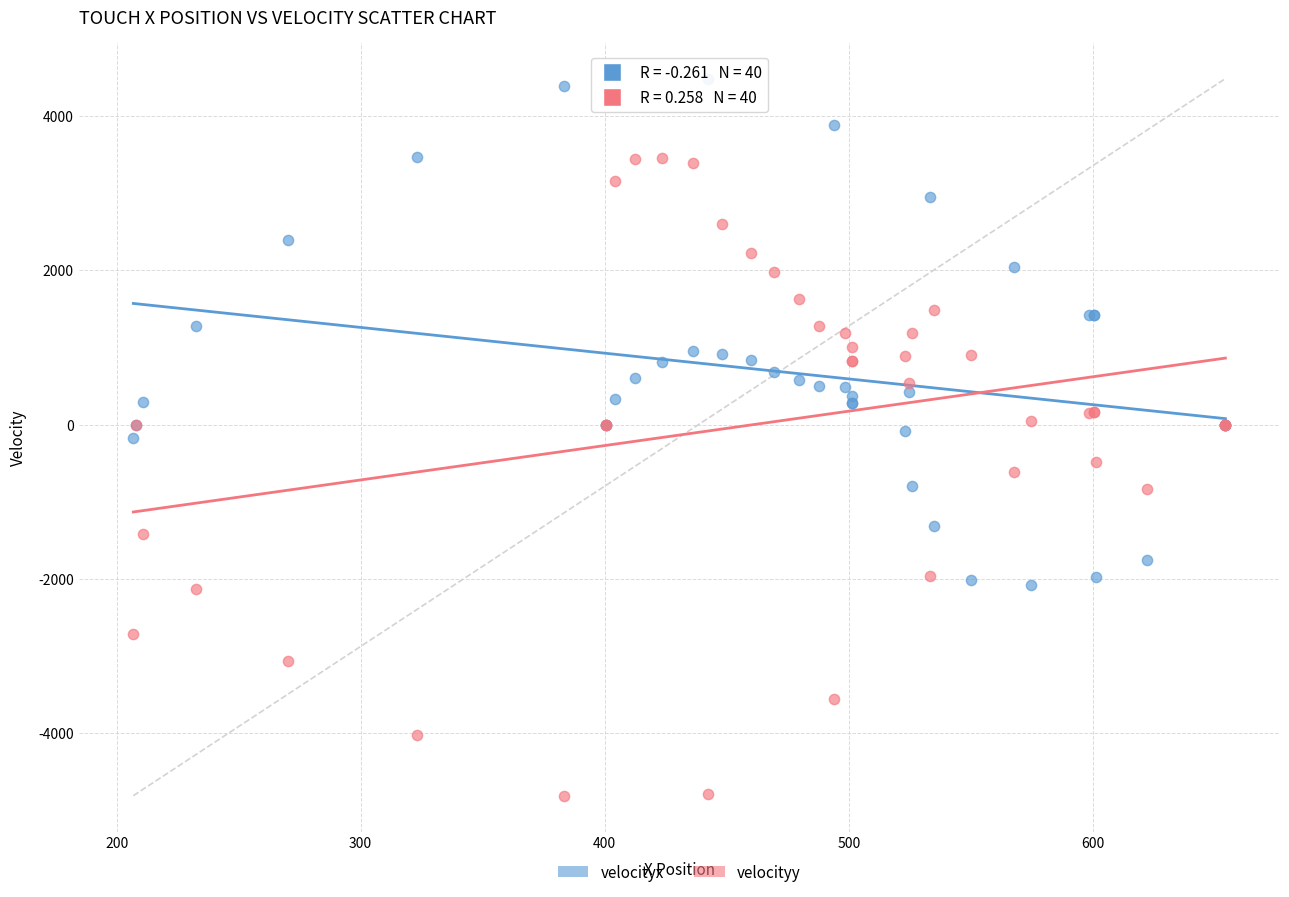

Which series contains the highest Y value?

velocityx